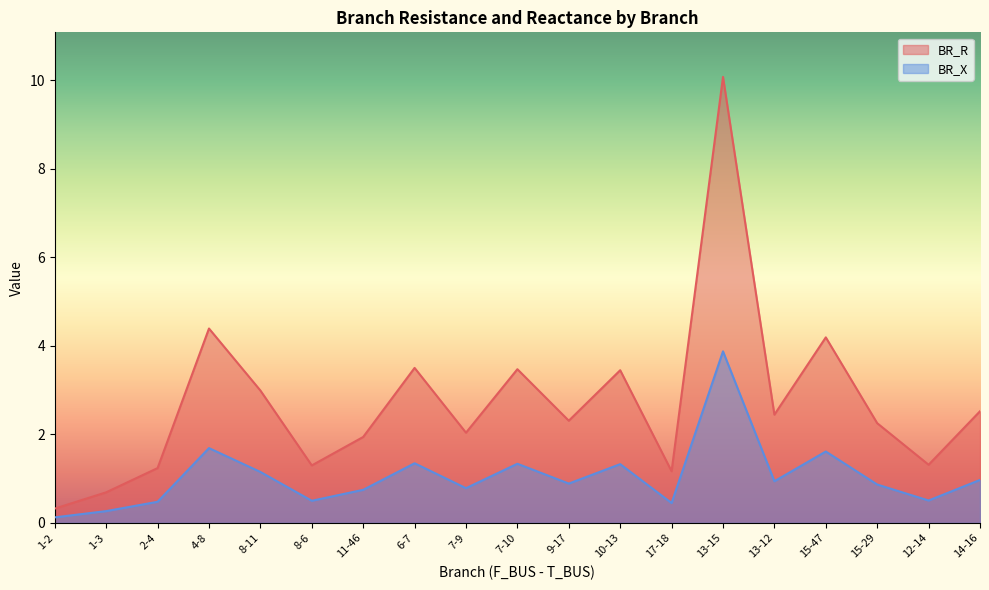

At which label does BR_R reach its peak?

13-15